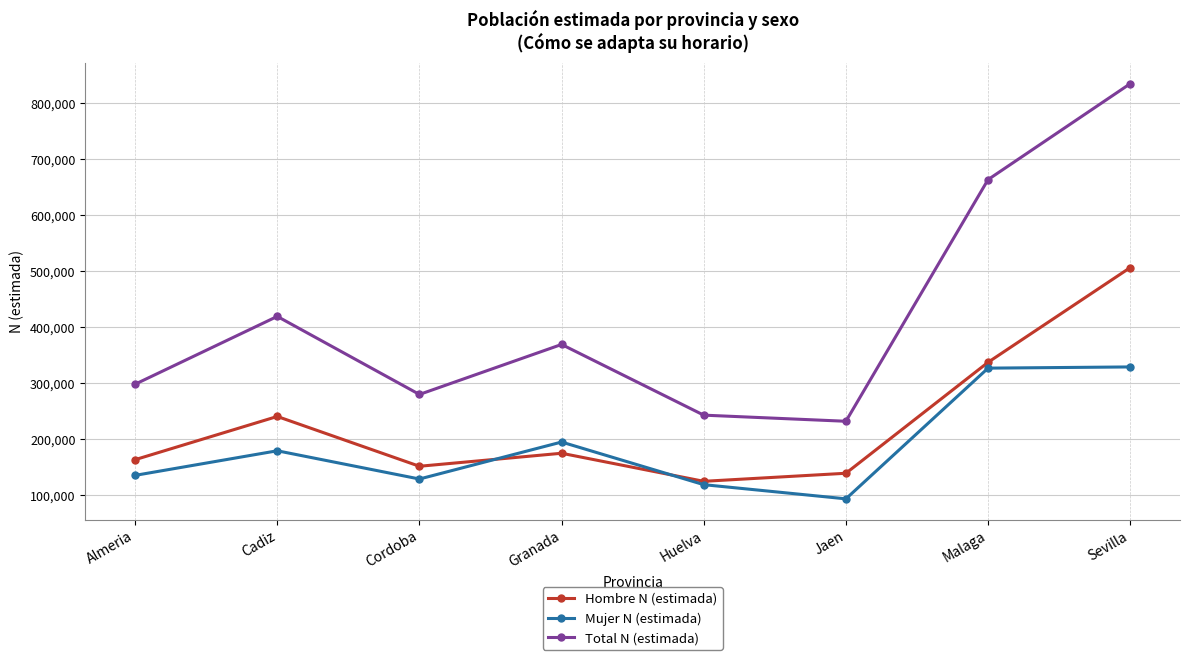

True or false: Total N (estimada) has more than 1 interior local peaks.

True